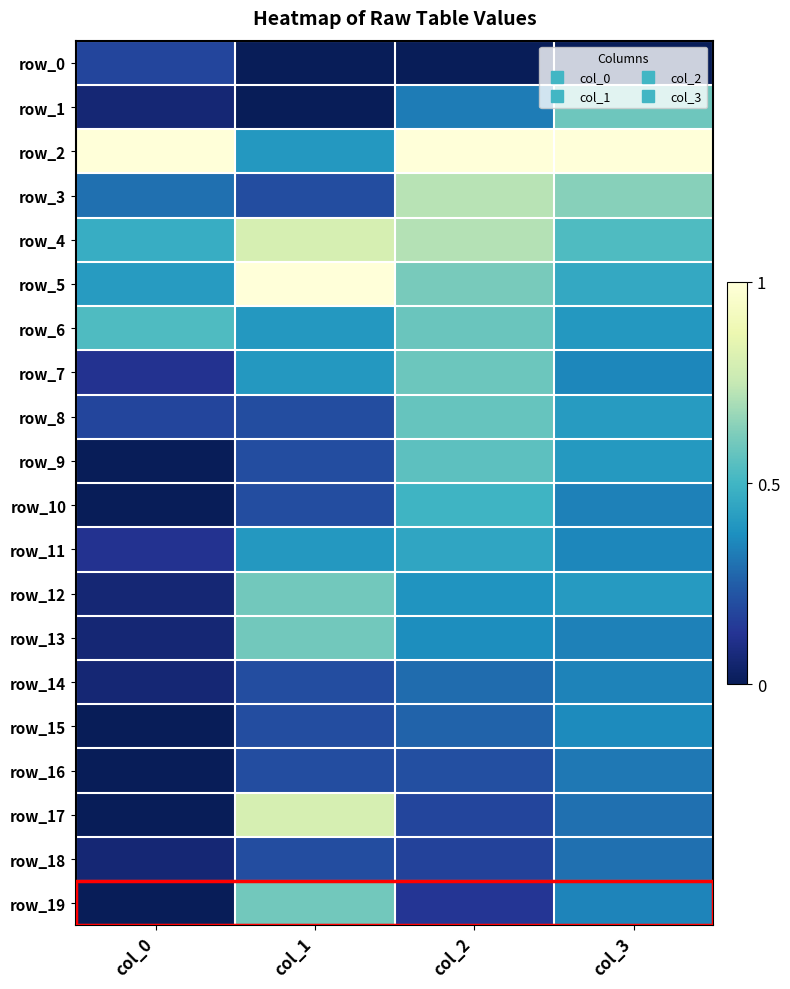

What is the sum of the row_13 values at col_3 and col_1?

0.9